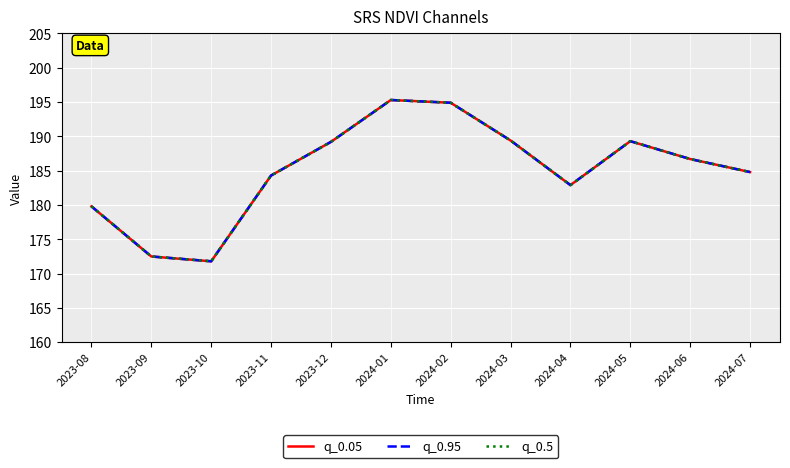

Reading left to right, list all the values displayed in this chart.

q_0.05: 2023-08=179.8	2023-09=172.5	2023-10=171.8	2023-11=184.3	2023-12=189.2	2024-01=195.3	2024-02=194.9	2024-03=189.4	2024-04=182.9	2024-05=189.3	2024-06=186.7	2024-07=184.8
q_0.95: 2023-08=179.8	2023-09=172.5	2023-10=171.8	2023-11=184.3	2023-12=189.2	2024-01=195.3	2024-02=194.9	2024-03=189.4	2024-04=182.9	2024-05=189.3	2024-06=186.7	2024-07=184.8
q_0.5: 2023-08=179.8	2023-09=172.5	2023-10=171.8	2023-11=184.3	2023-12=189.2	2024-01=195.3	2024-02=194.9	2024-03=189.4	2024-04=182.9	2024-05=189.3	2024-06=186.7	2024-07=184.8